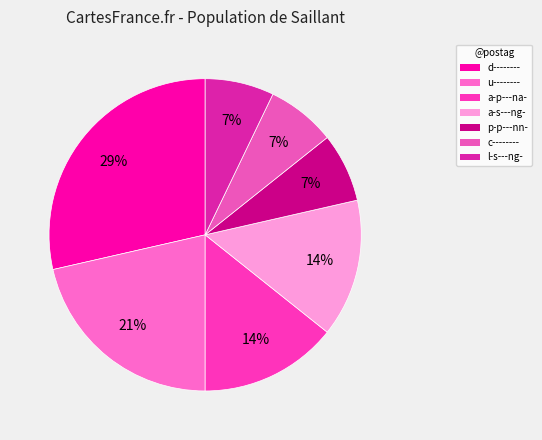

What percentage is the p-p---nn- slice, to the nearest percent?

7%